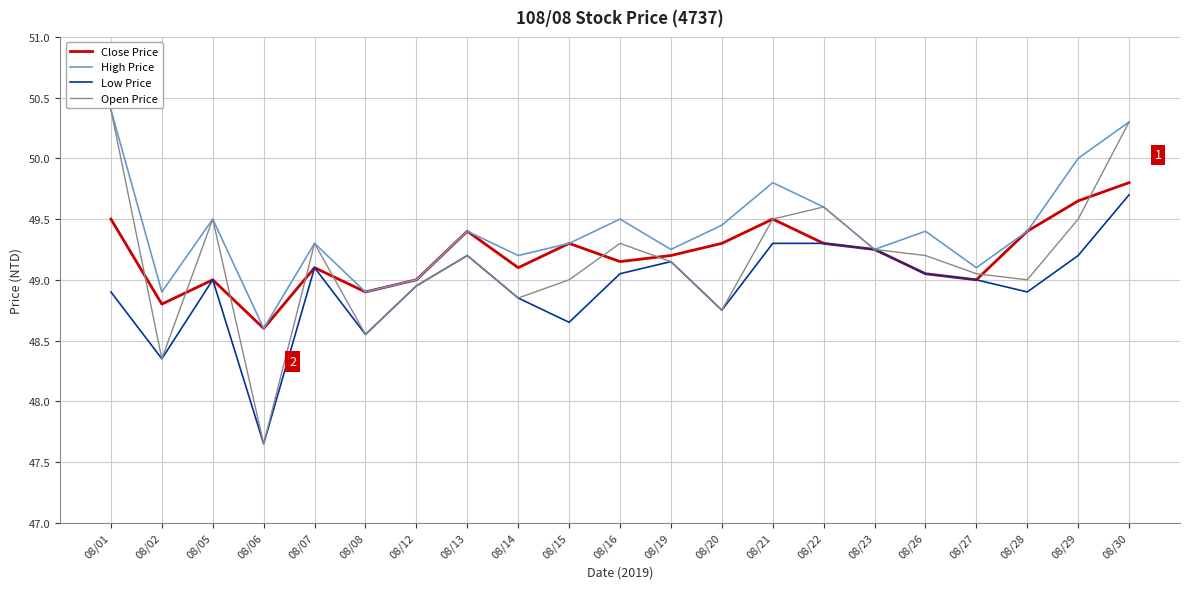

Is the value of Open Price at 08/06 greater than the value of Low Price at 08/14?

No